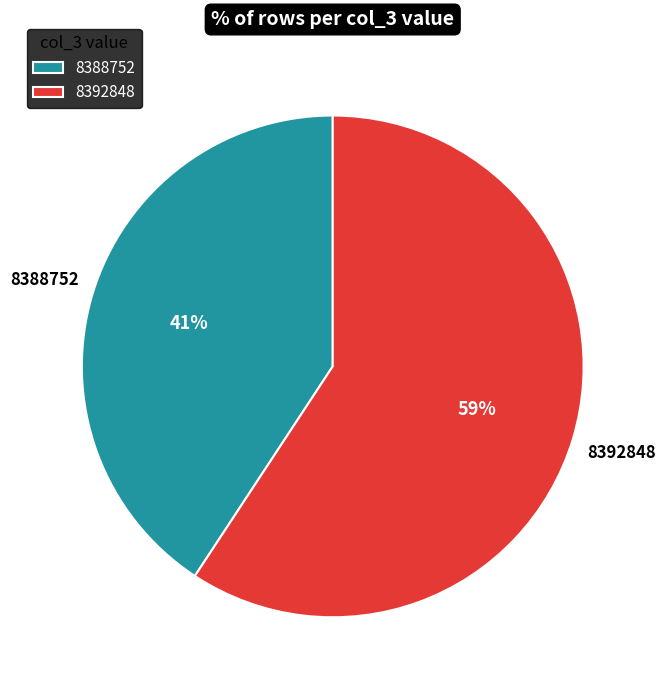

Which slice is the smallest?

8388752